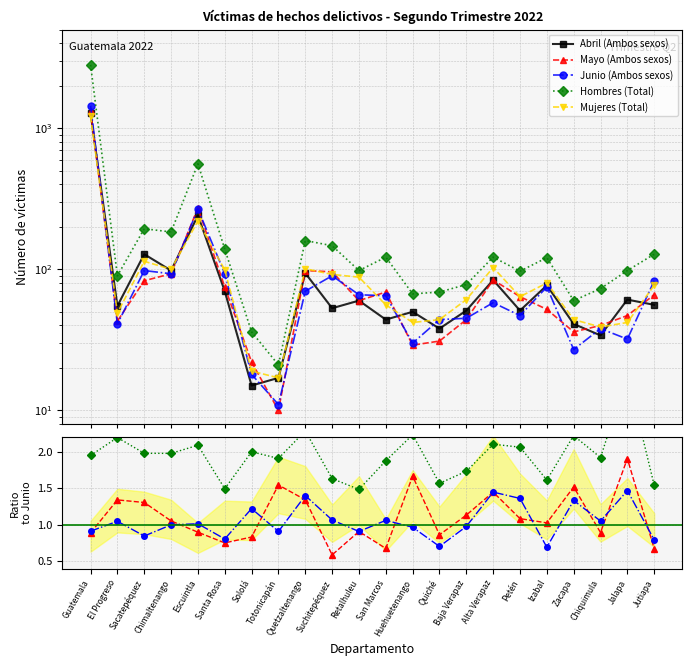

What is the sum of all Junio (Ambos sexos) values?

2835